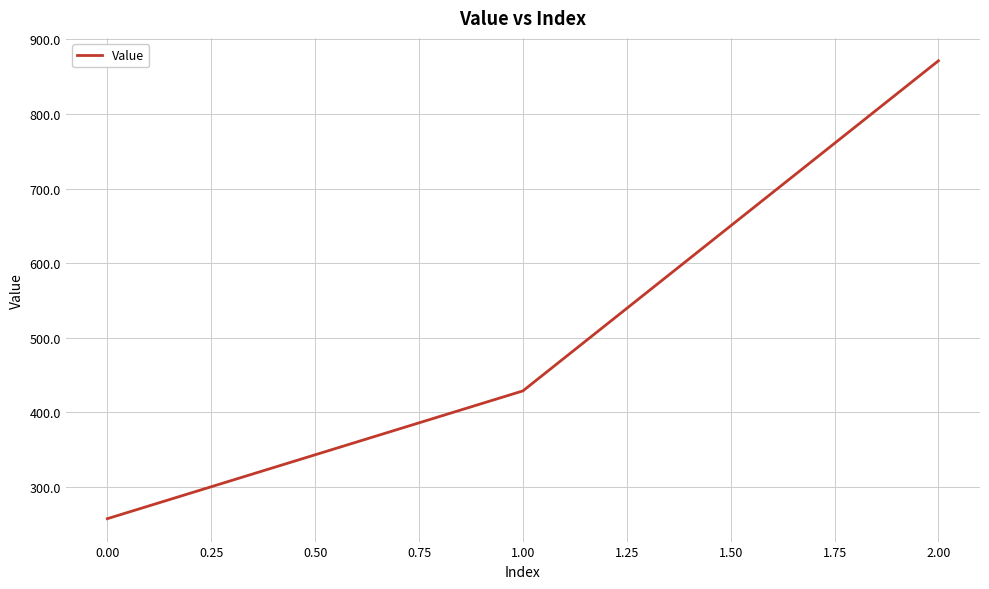

What is the difference between the maximum and minimum values?

614.3